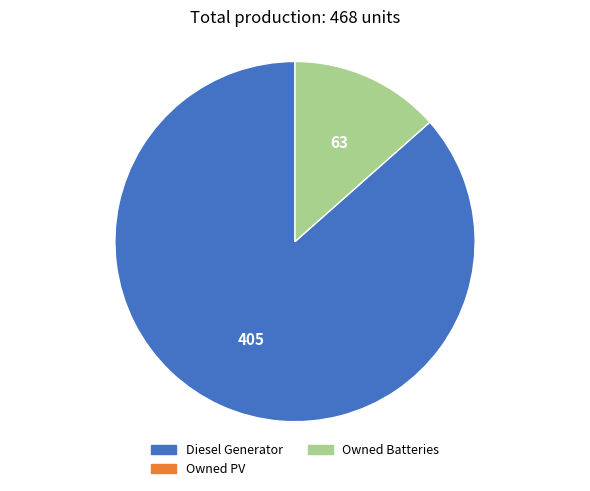

Is there a majority slice in this chart?

Yes